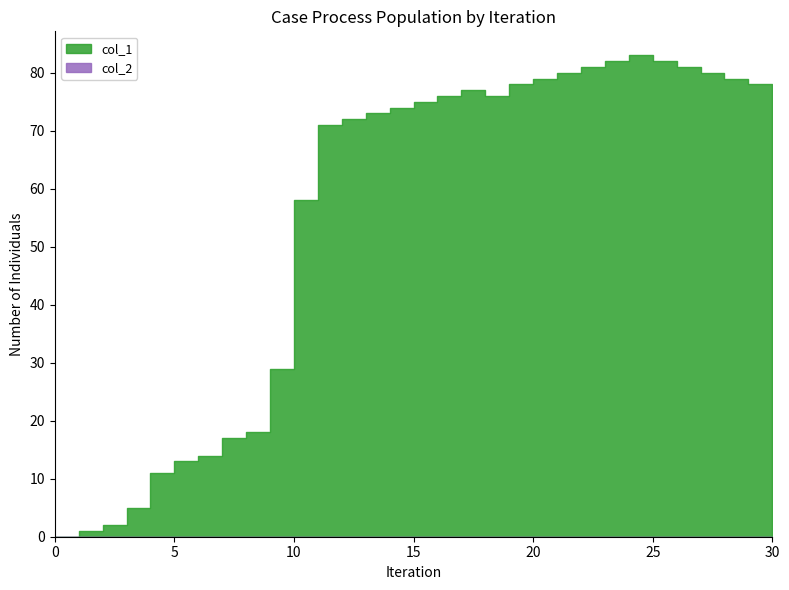

At which category does the chart reach its peak across all series?

24